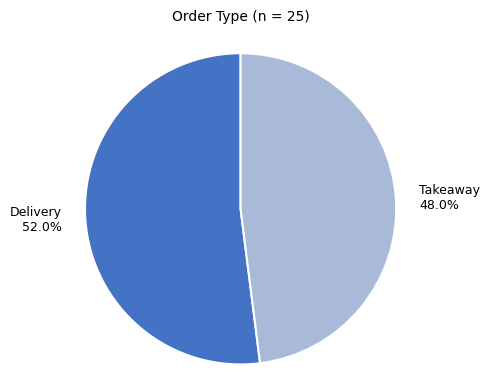

To the nearest percent, what portion does Takeaway represent?

48%